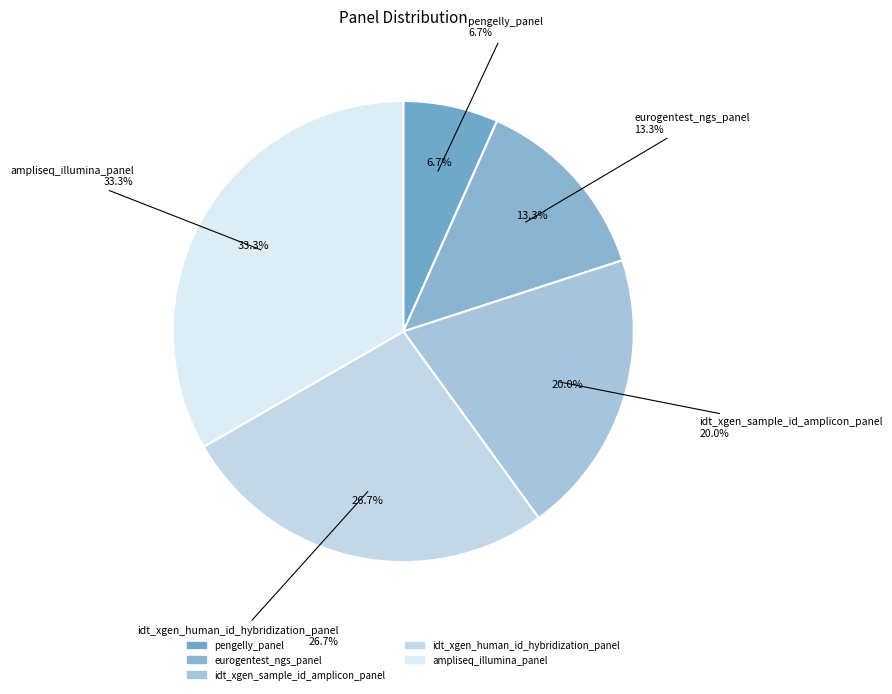

Is it true that eurogentest_ngs_panel is 13% of the pie?

True